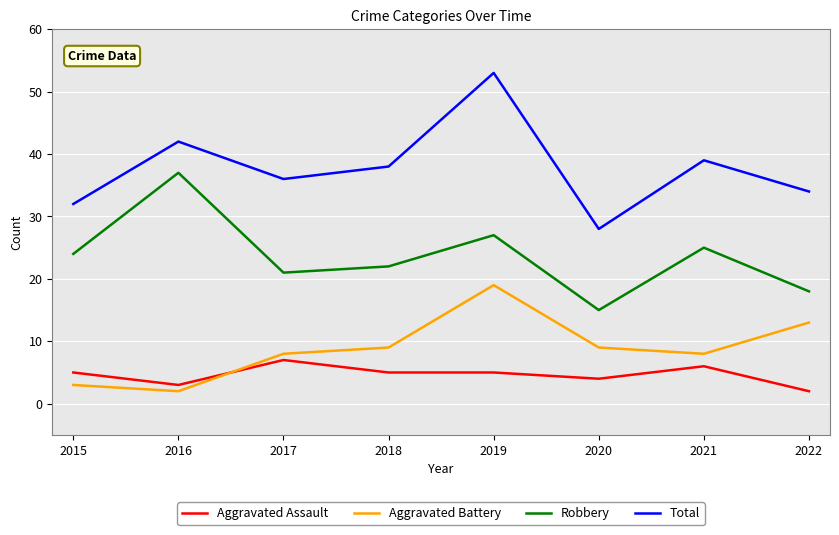

True or false: Robbery and Aggravated Battery cross at least once.

False